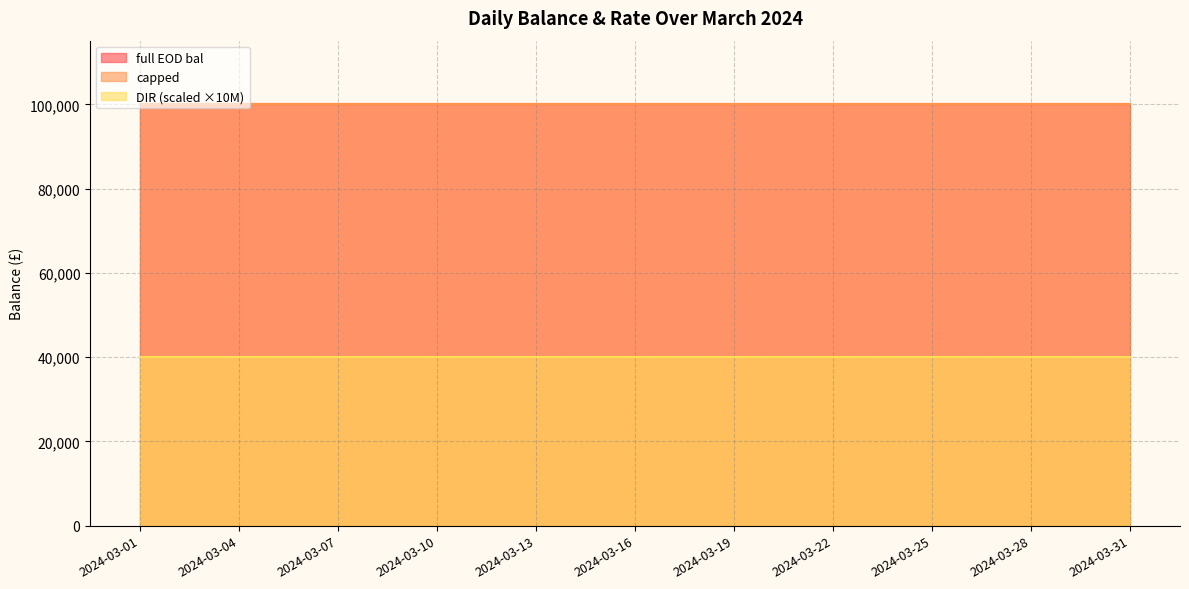

Is the value of capped at 2024-03-21 greater than the value of full EOD bal at 2024-03-01?

No